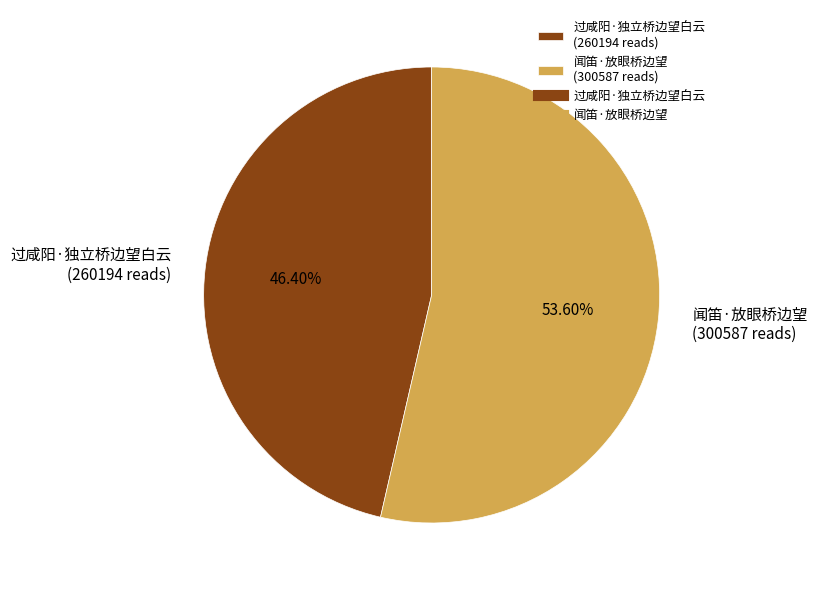

Which slice is the largest?

闻笛·放眼桥边望